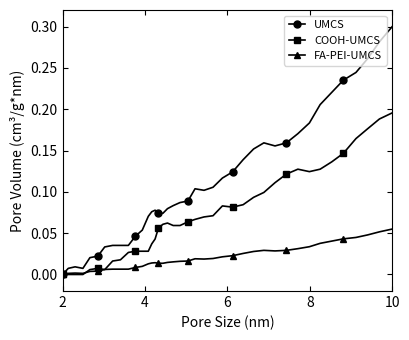

Does the chart display data point markers on the line(s)?

Yes